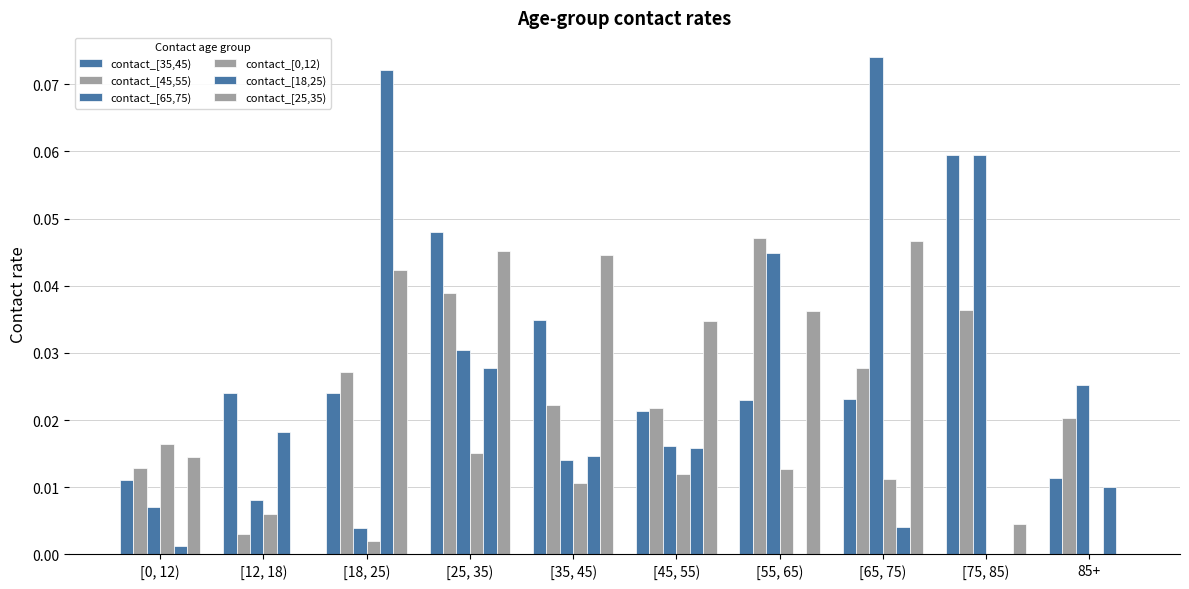

How many distinct data groups are displayed?

6